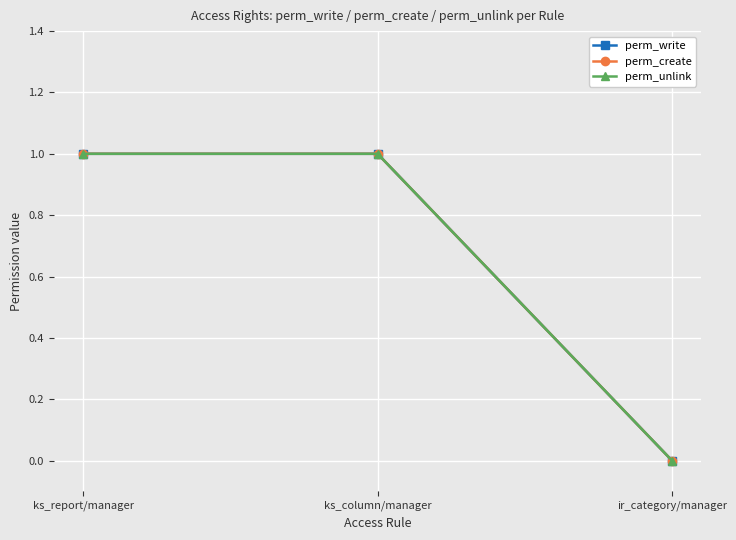

At ks_report/manager, list the series in order from smallest to largest.

perm_write, perm_create, perm_unlink